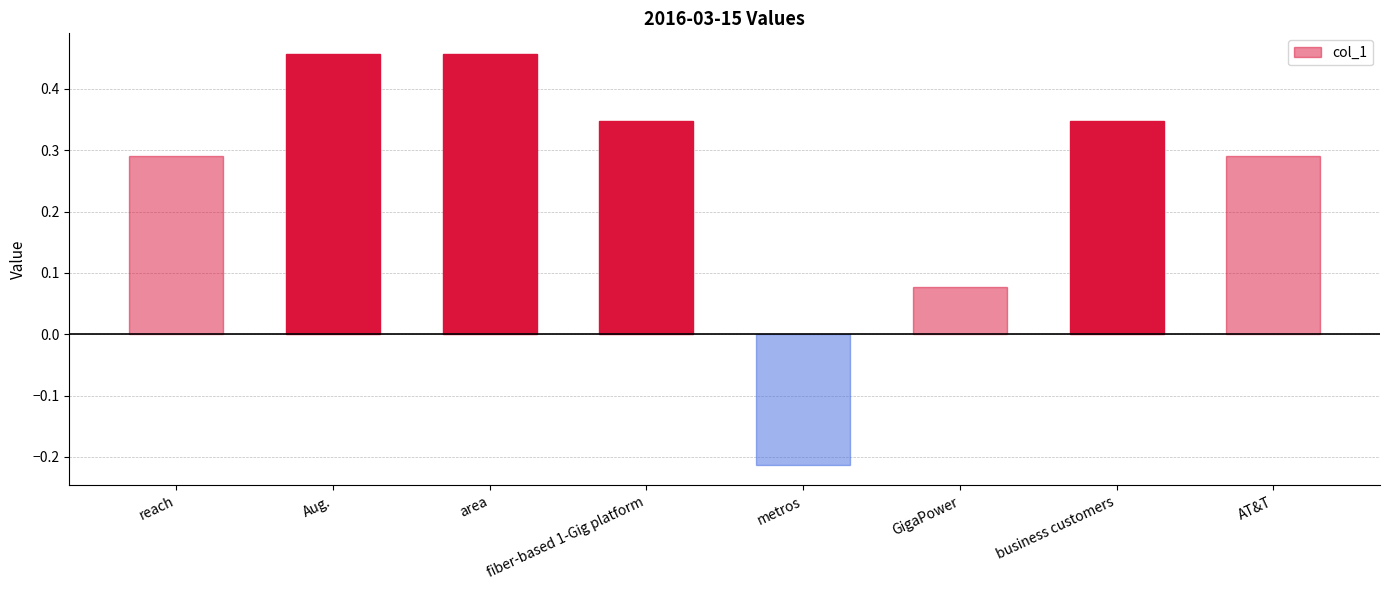

The value at AT&T is 0.1. True or false?

False